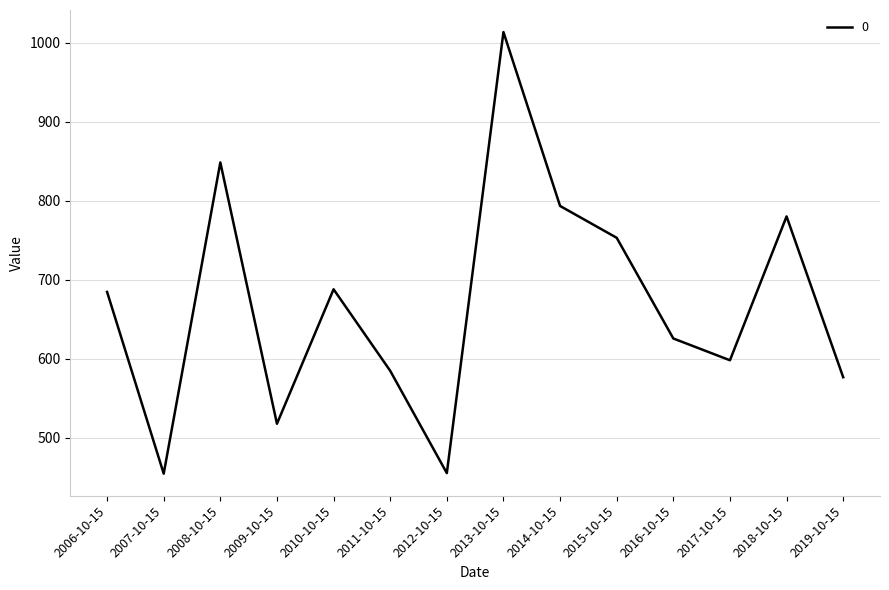

The value at 2014-10-15 is 1399.1. True or false?

False